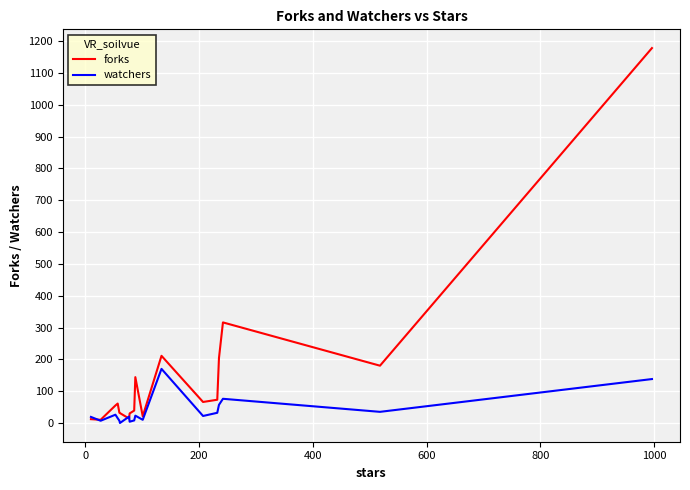

Reading left to right, extract all data points from this chart.

forks: 12	10	10	10	55	61	32	31	14	30	39	144	21	211	66	73	204	316	180	1178
watchers: 19	7	7	7	26	15	7	0	20	4	8	23	10	170	22	32	57	76	35	138